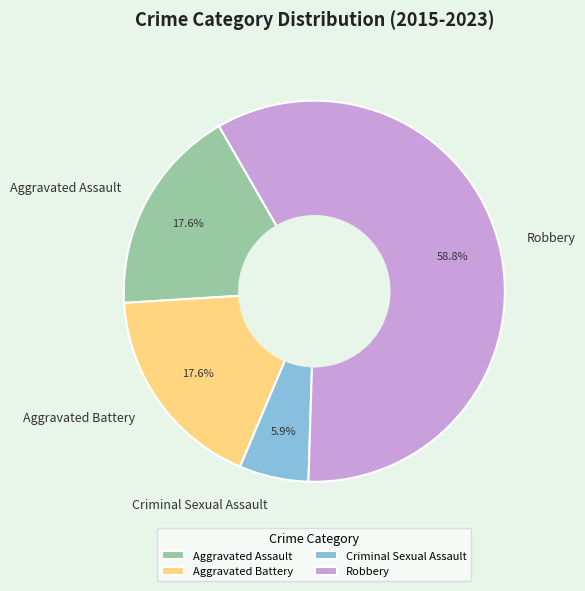

The Robbery slice represents 51% of the pie. True or false?

False